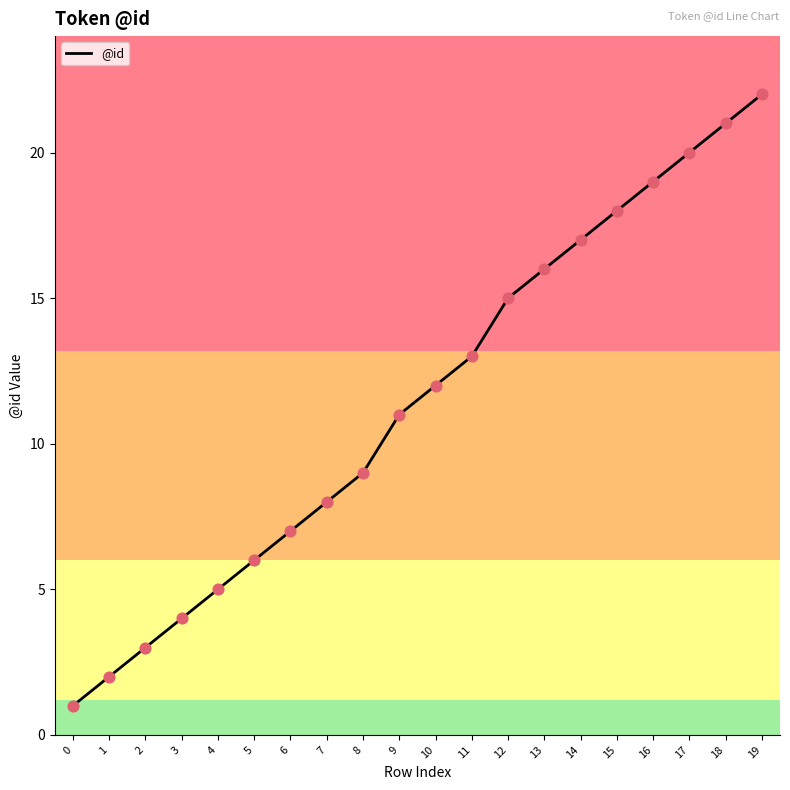

Between 8 and 15, which is larger?

15